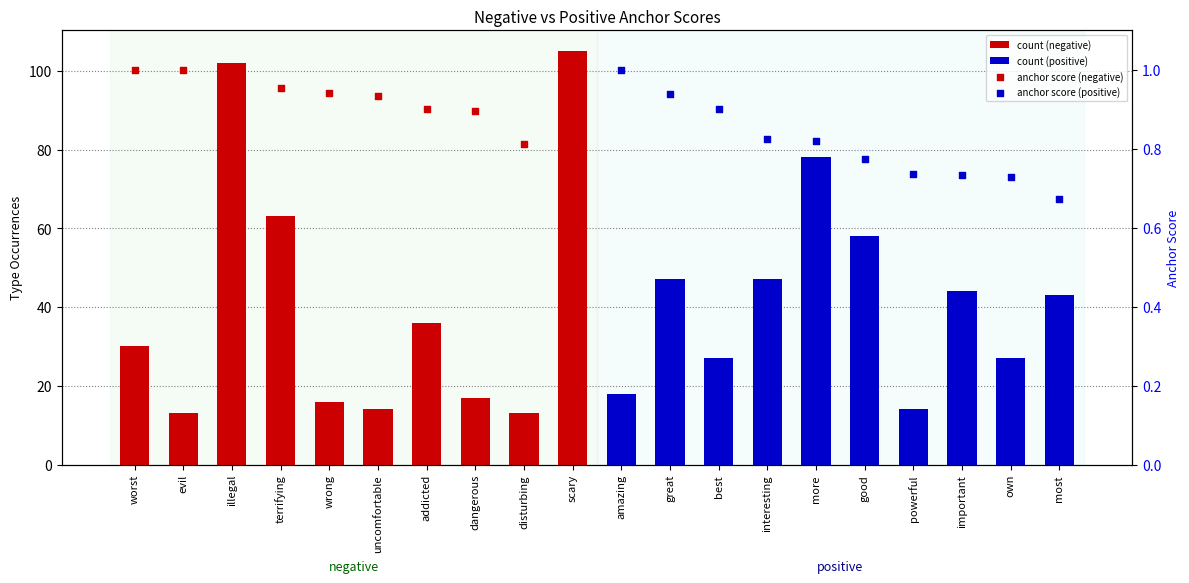

At which category is the sum across all series the highest?

scary